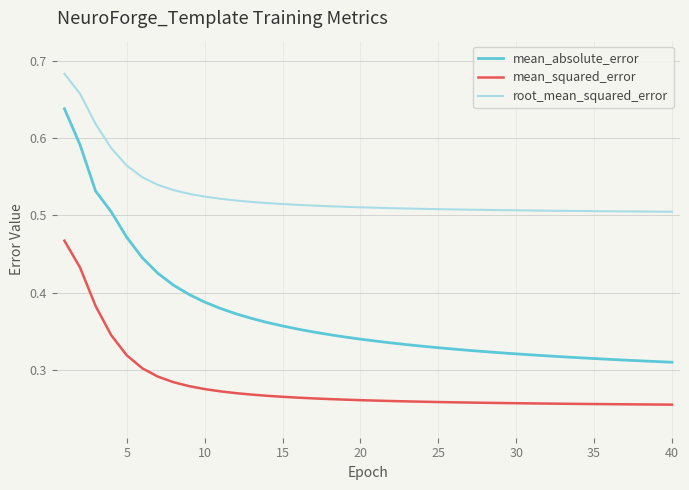

How many distinct data groups are displayed?

3